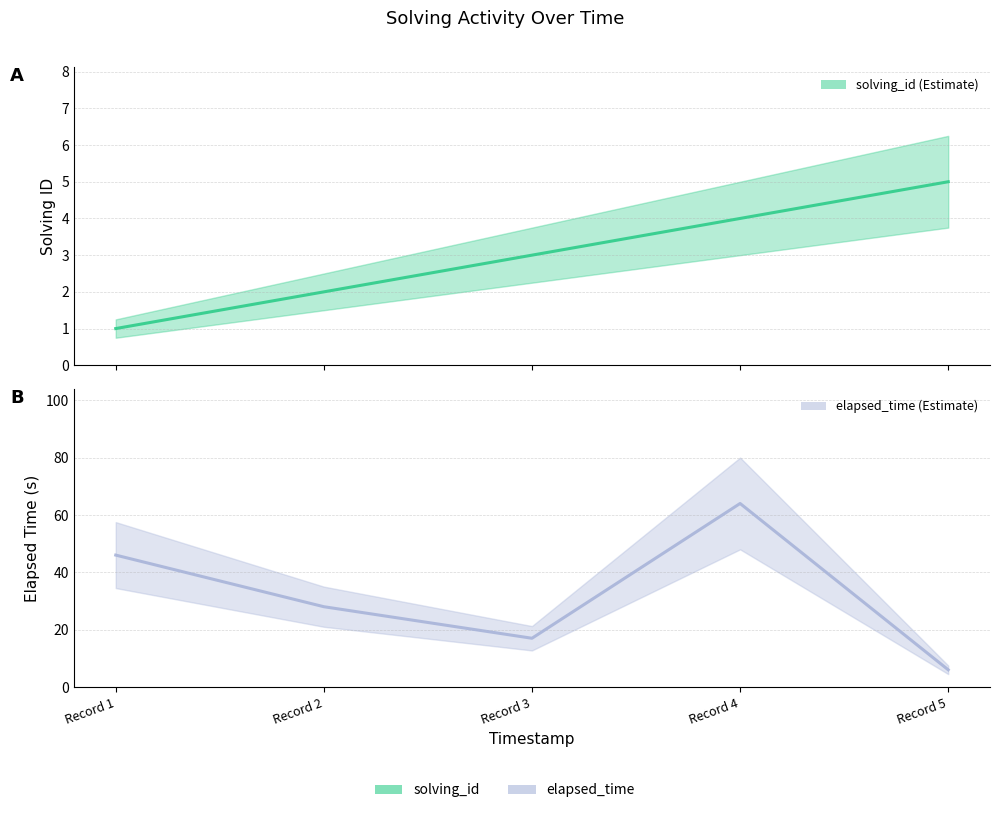

What is the value of the solving_id point at the 3rd from the left?

3